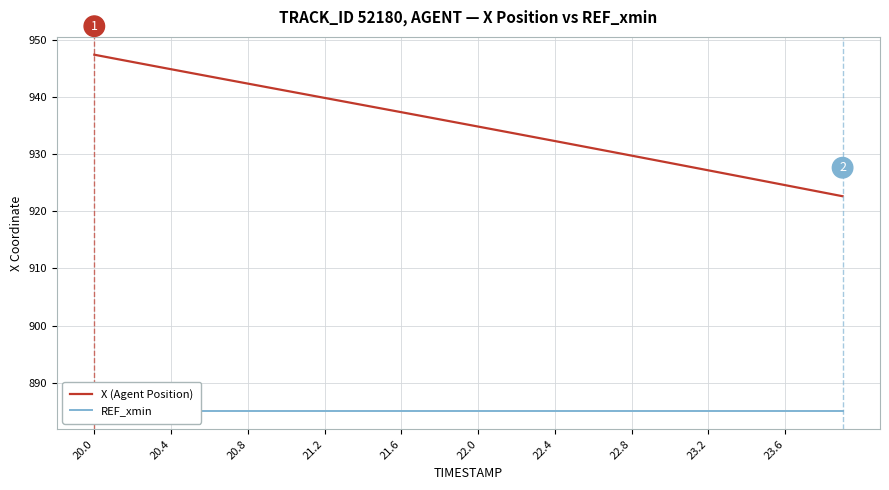

Which series has the largest total across all categories?

X (Agent Position)